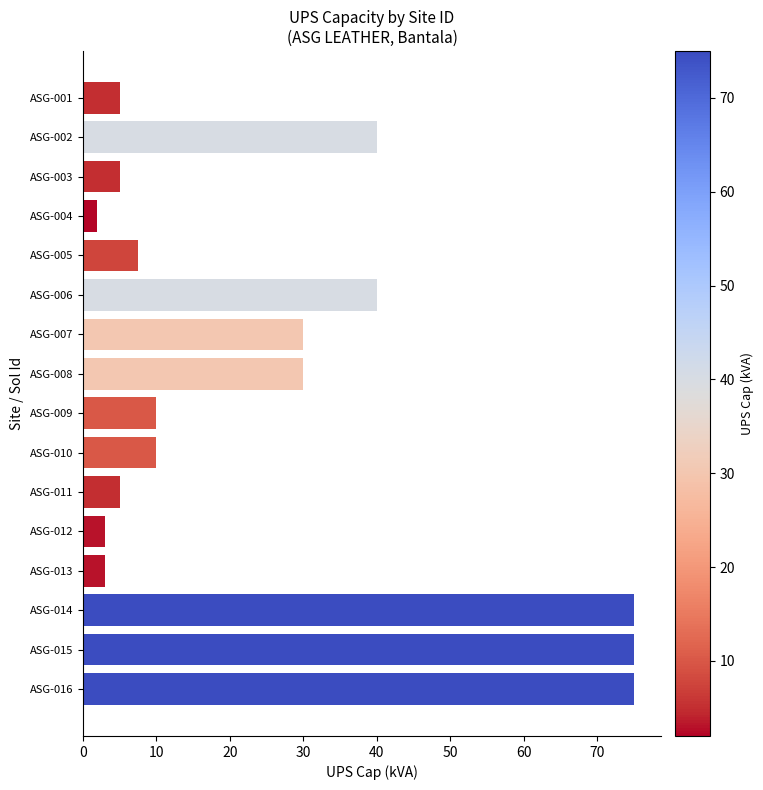

What value does the data have at ASG-010?

10.0